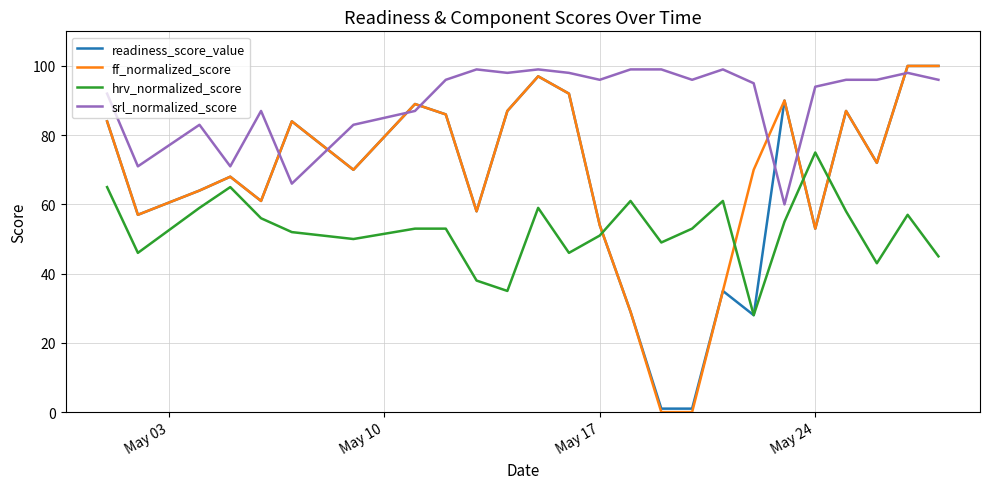

What are all the series names shown in the legend?

readiness_score_value, ff_normalized_score, hrv_normalized_score, srl_normalized_score